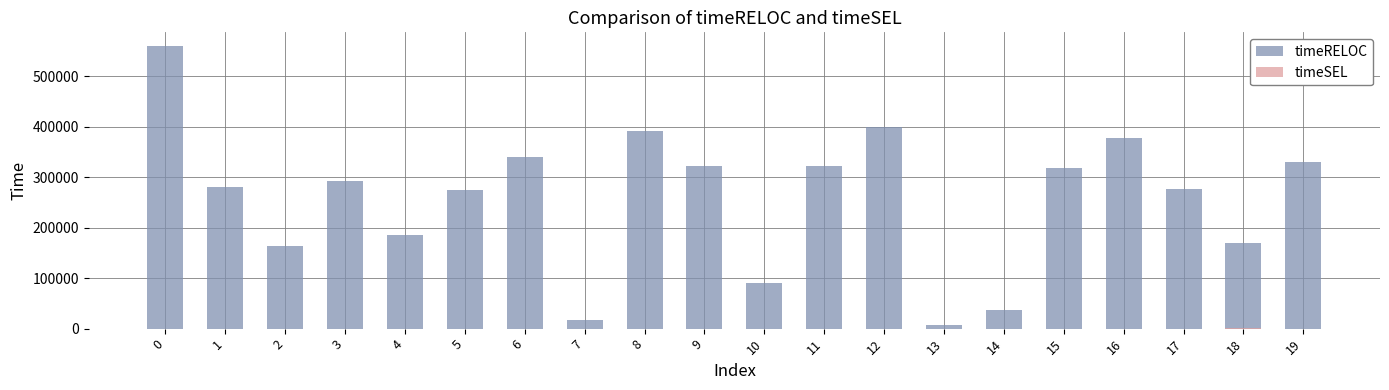

Is the value of timeSEL at 3 greater than the value of timeRELOC at 19?

No